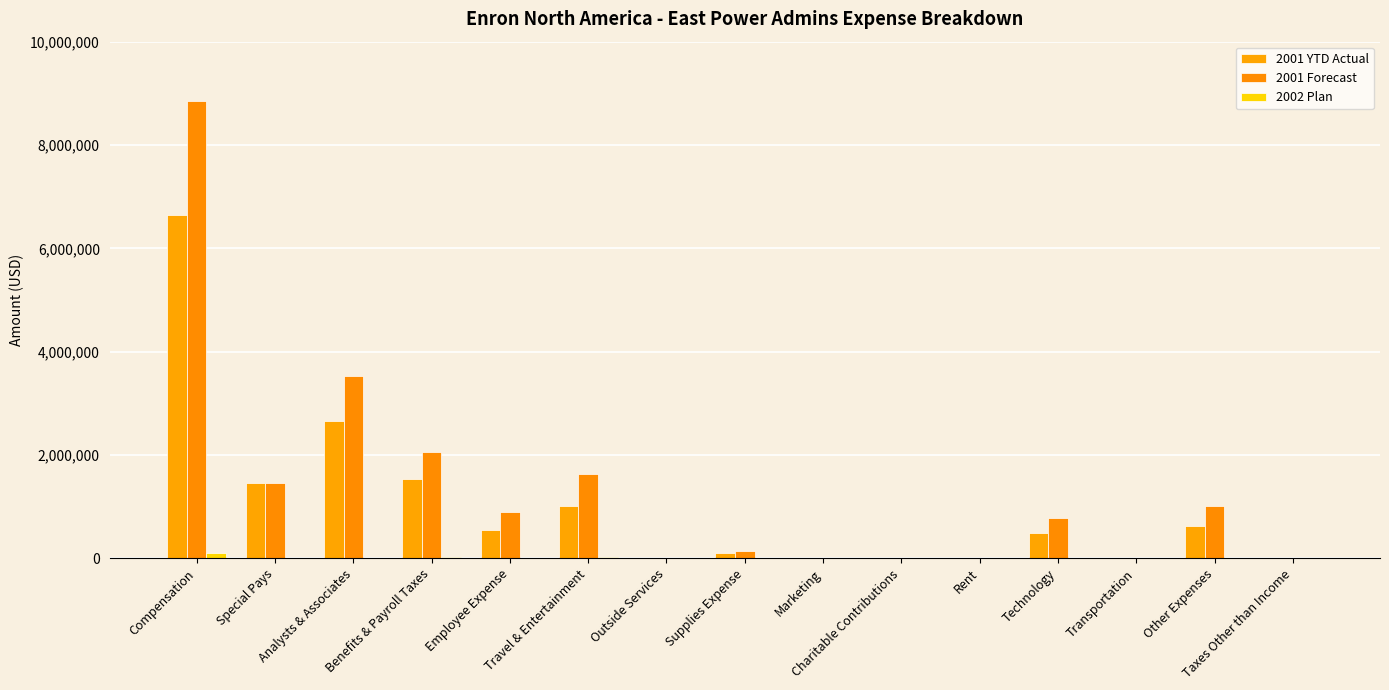

What is the value of the 2001 Forecast bar at the 6th from the left?

1622984.7